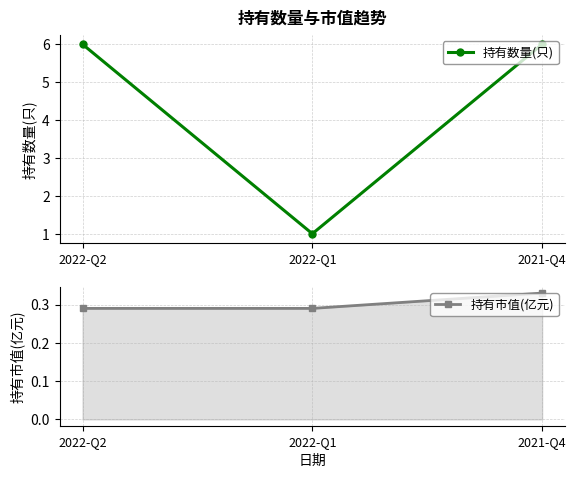

How many series are shown in this chart?

2